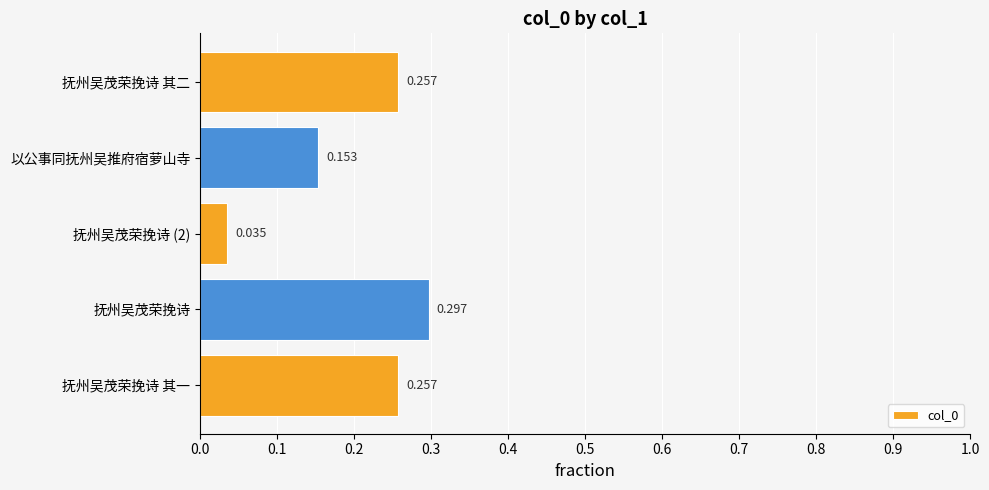

Which category has the highest value across all series?

抚州吴茂荣挽诗